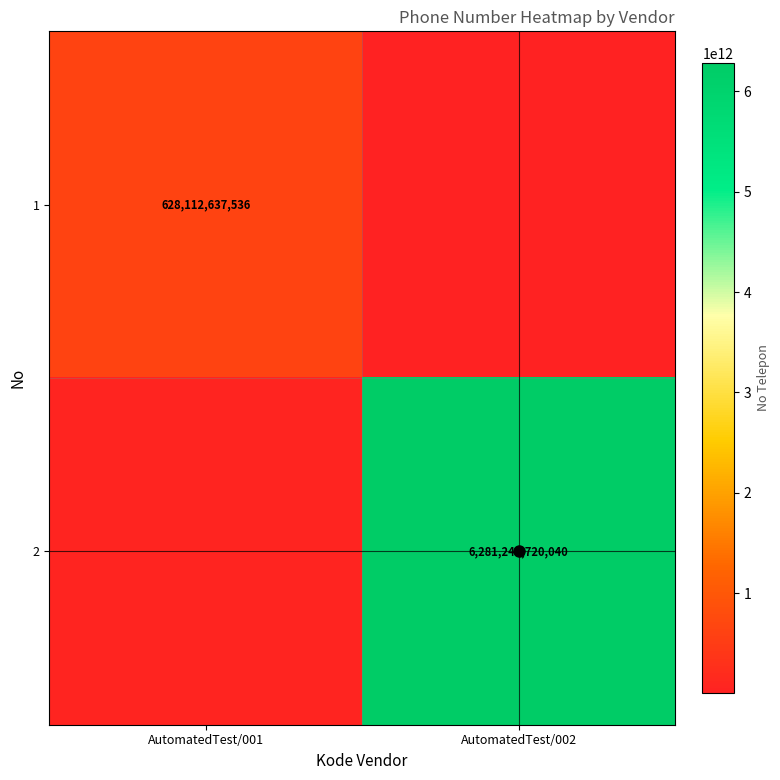

Is the value of 2 at AutomatedTest/002 greater than the value of 1 at AutomatedTest/002?

Yes